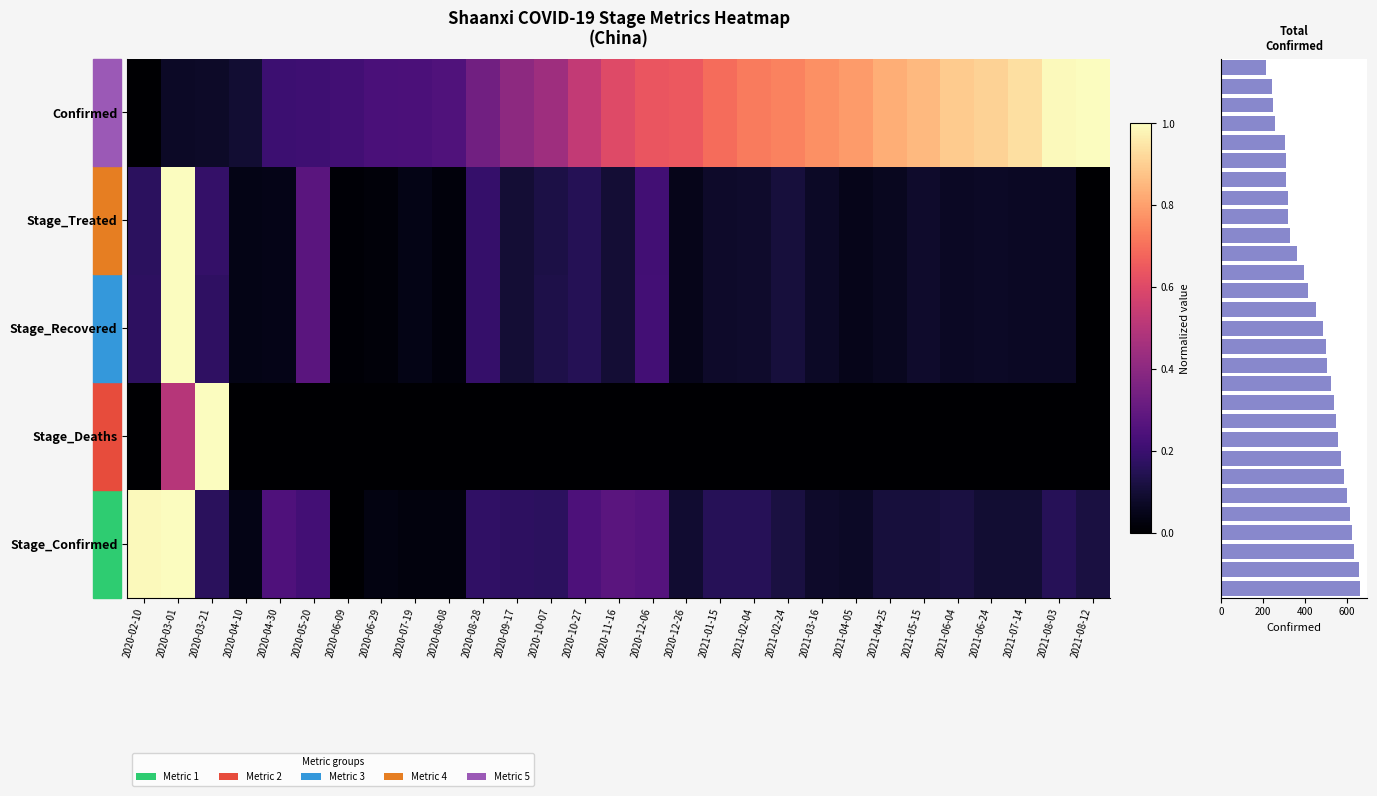

Rank the categories by Confirmed value from highest to lowest.

2021-08-12, 2021-08-03, 2021-07-14, 2021-06-24, 2021-06-04, 2021-05-15, 2021-04-25, 2021-04-05, 2021-03-16, 2021-02-24, 2021-02-04, 2021-01-15, 2020-12-26, 2020-12-06, 2020-11-16, 2020-10-27, 2020-10-07, 2020-09-17, 2020-08-28, 2020-08-08, 2020-07-19, 2020-06-29, 2020-06-09, 2020-05-20, 2020-04-30, 2020-04-10, 2020-03-21, 2020-03-01, 2020-02-10